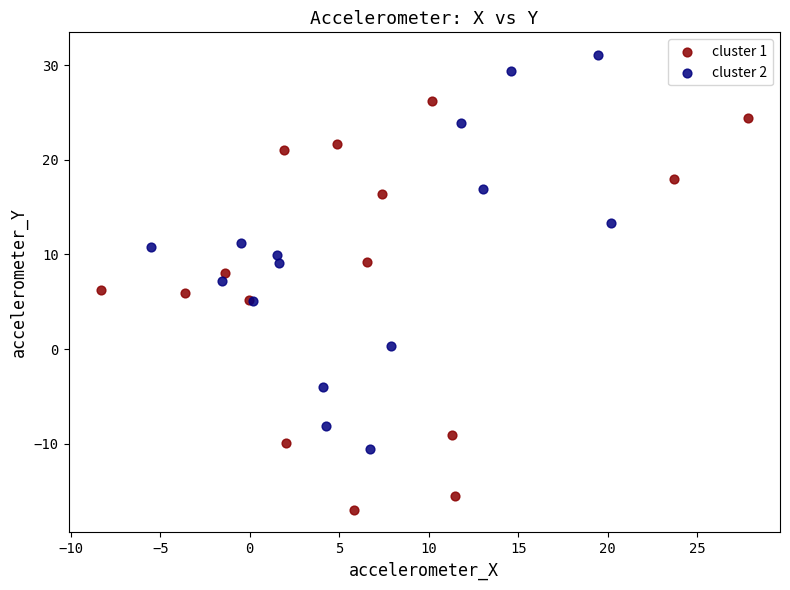

Which series contains the lowest Y value?

cluster 1